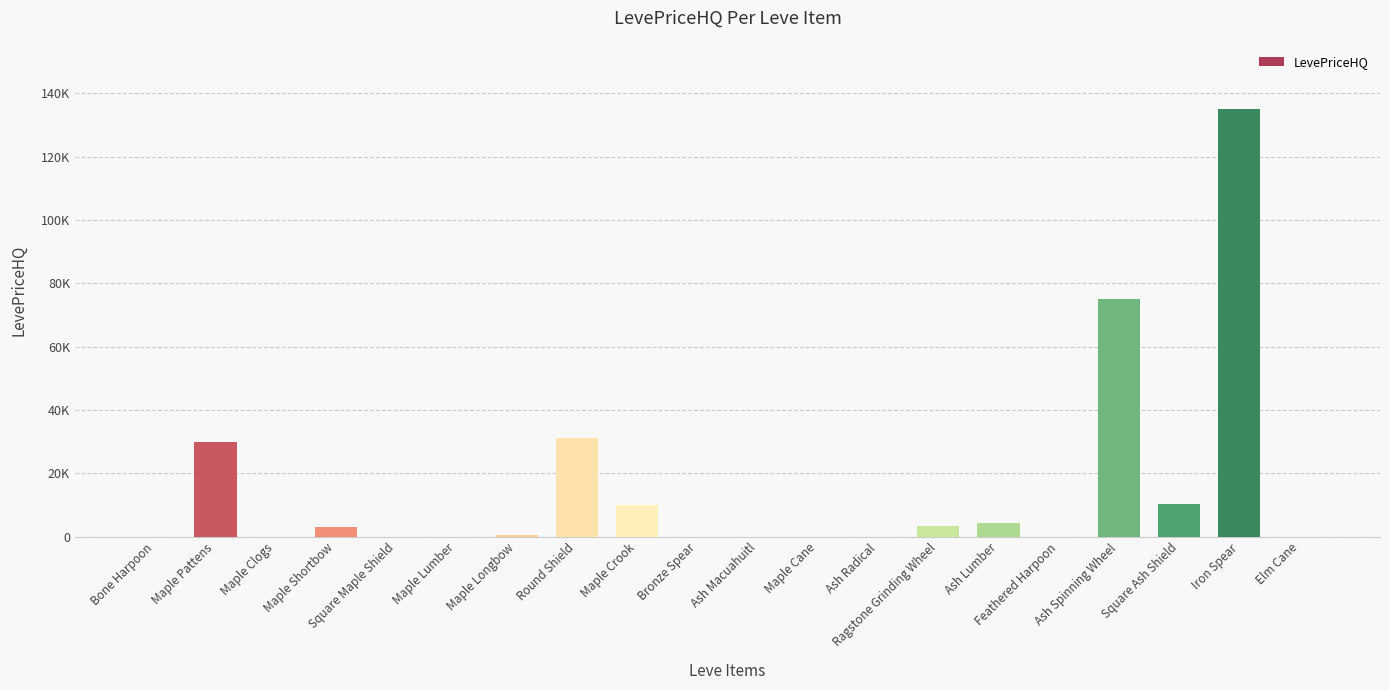

Are the bars horizontal?

No